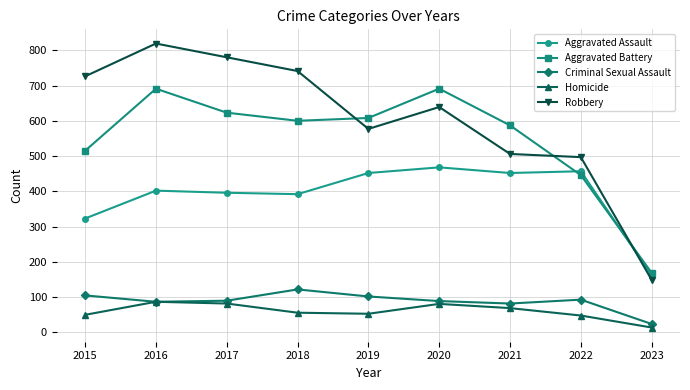

Which category has the lowest value across all series?

2023